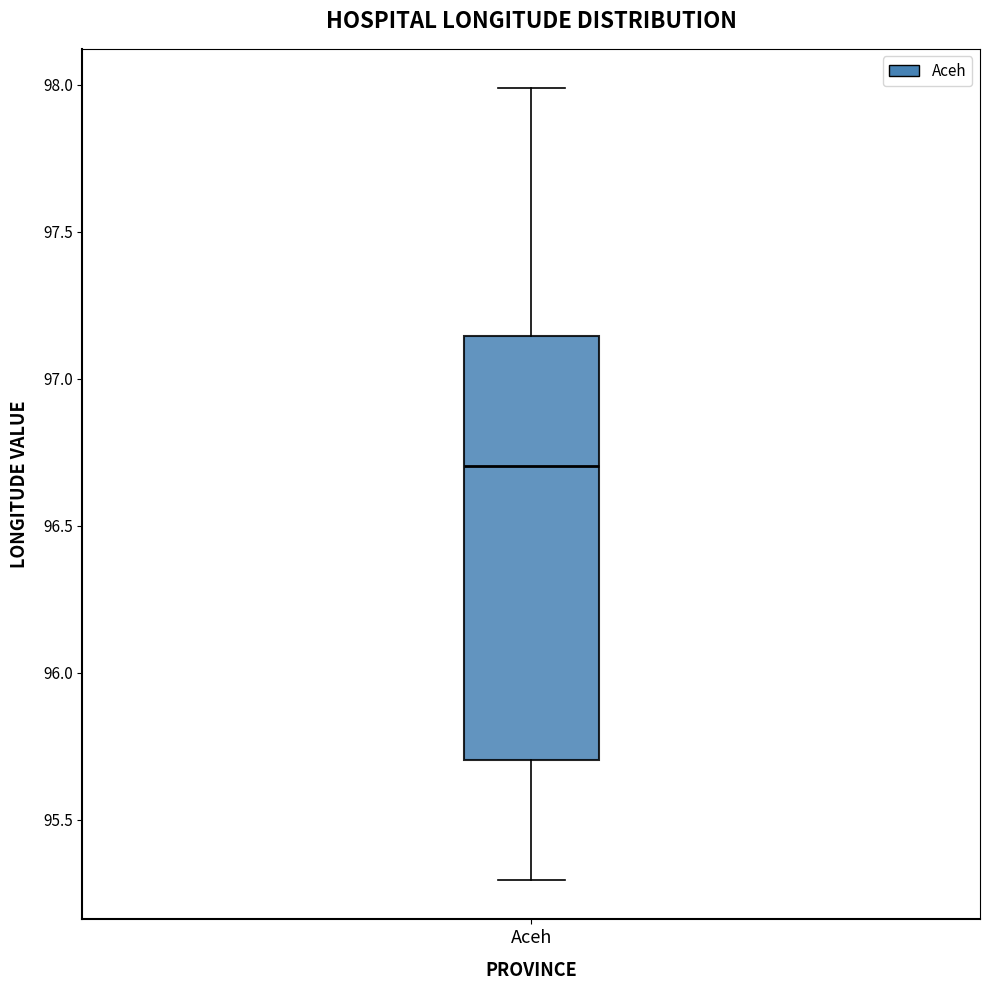

Read this box plot against the y-axis: the position of the median line, the range covered by the box, and the ends of both whiskers. The values are not printed on the chart, so give them approximately, as read against the axis.

median 96.70, box 95.70 to 97.15, whiskers 95.30 to 98.00